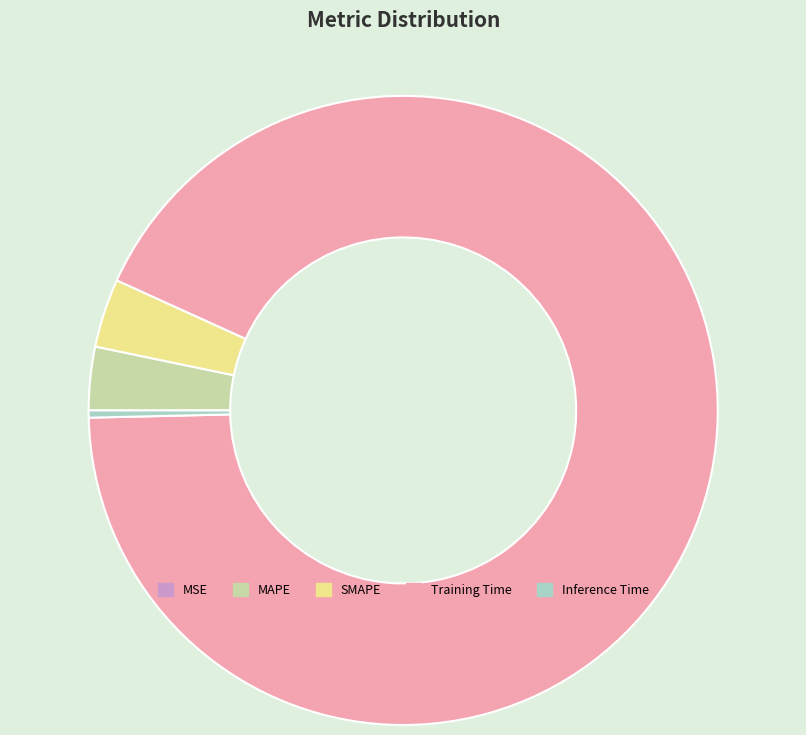

The MAPE slice represents 3% of the pie. True or false?

True